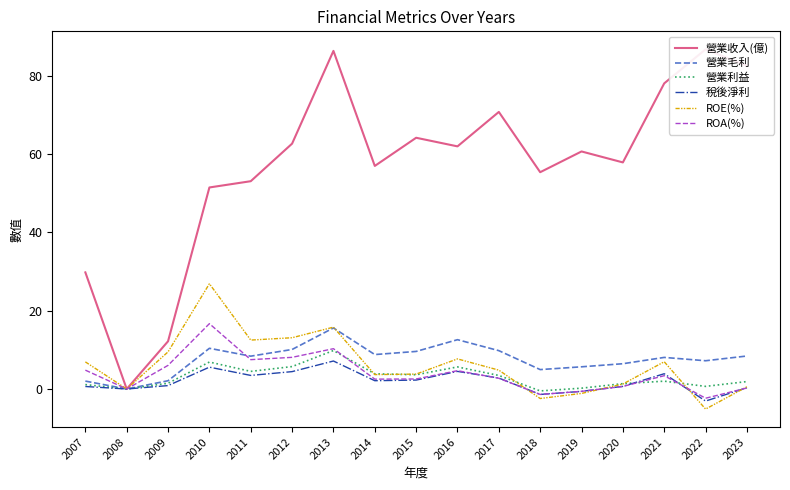

How many data points in 營業毛利 are above 8?

10